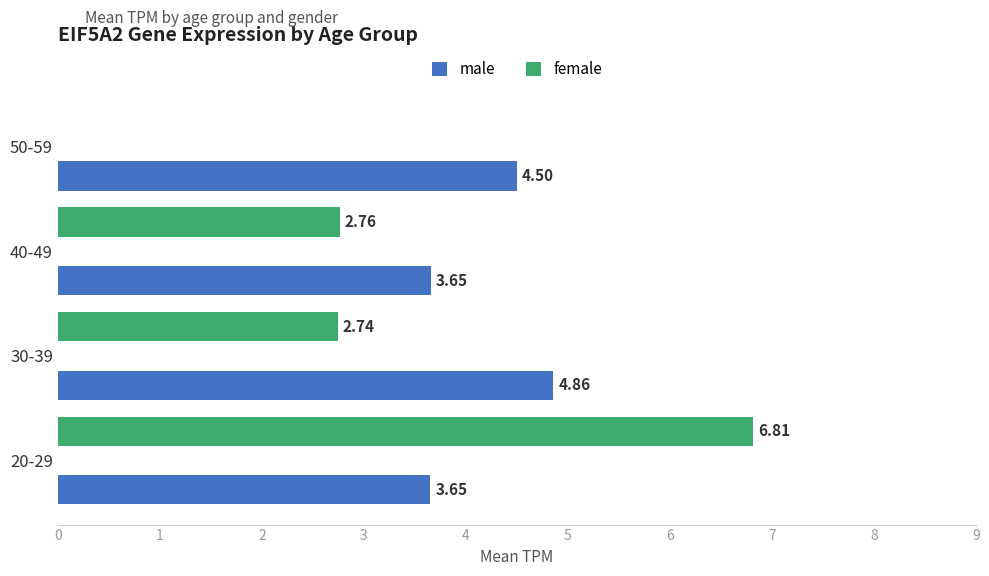

What is the sum of all male values?

16.7